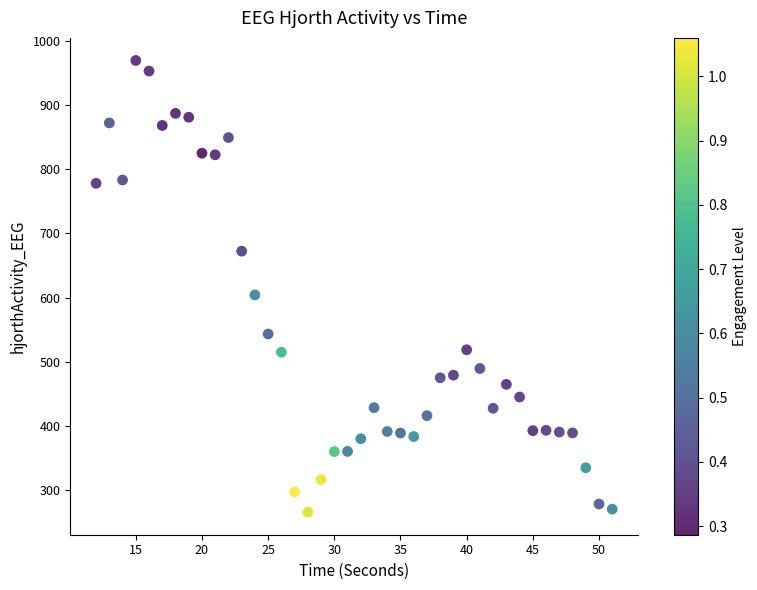

What Y value in the scatter plot is closest to 617?

604.0